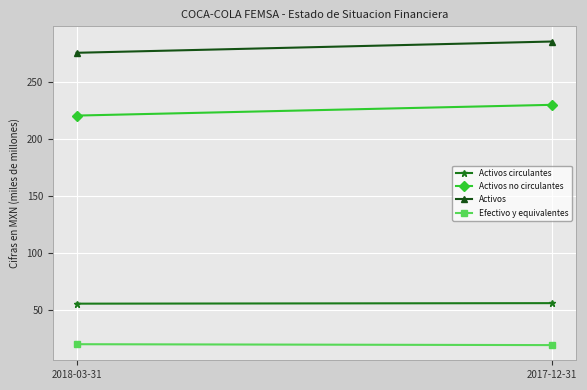

What is the difference between the Activos circulantes values at 2017-12-31 and 2018-03-31?

0.5